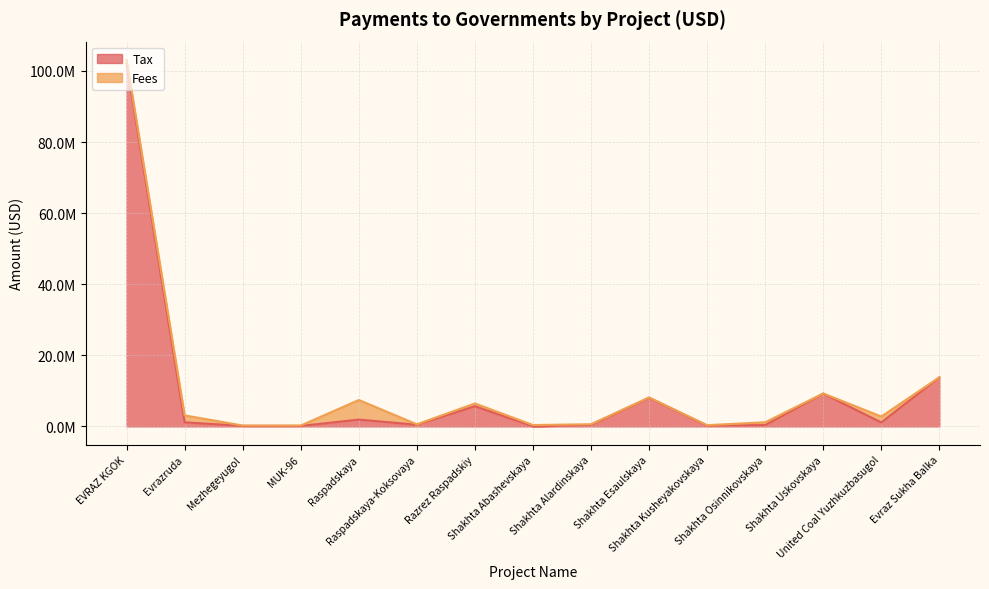

The value at EVRAZ KGOK is 38168056. True or false?

False